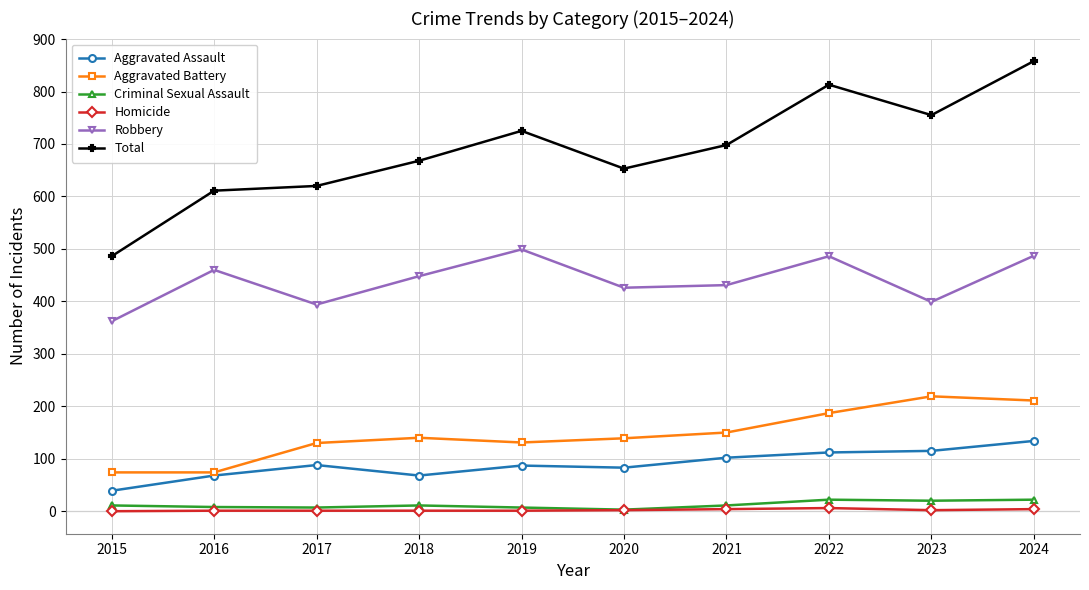

What is the sum of the Aggravated Assault values at 2024 and 2021?

236